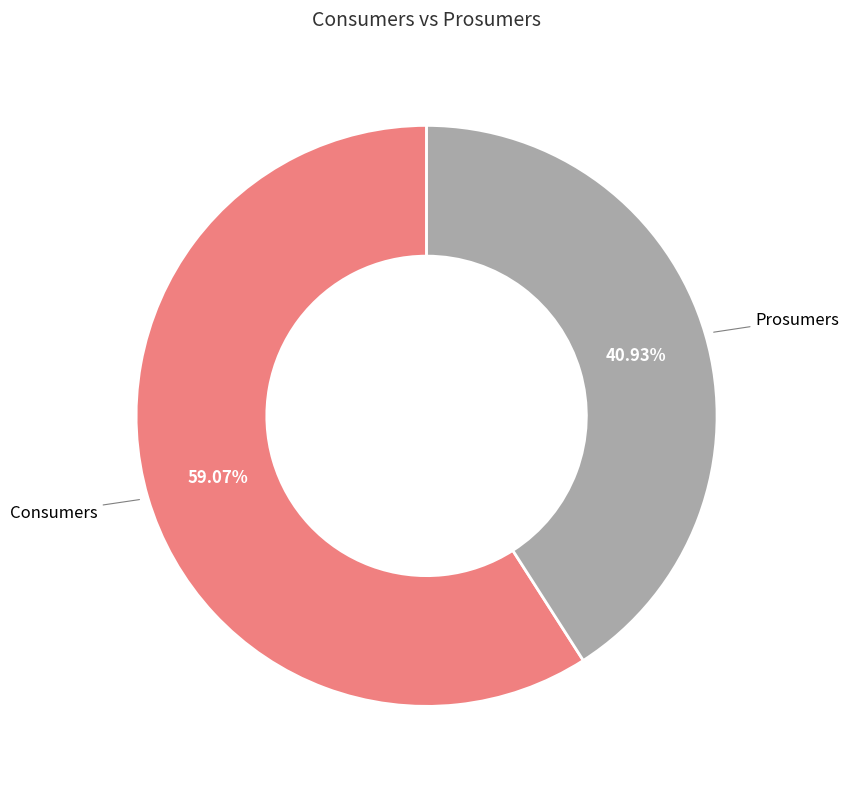

Is Consumers the majority of the pie?

Yes